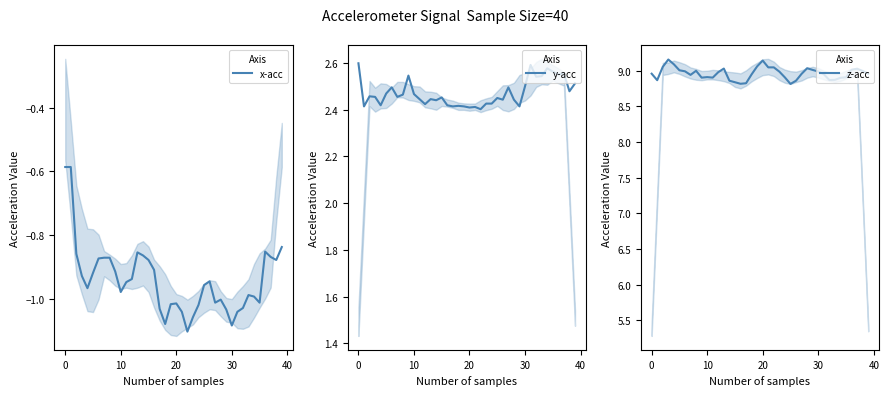

Which series has the largest total across all categories?

z-acc